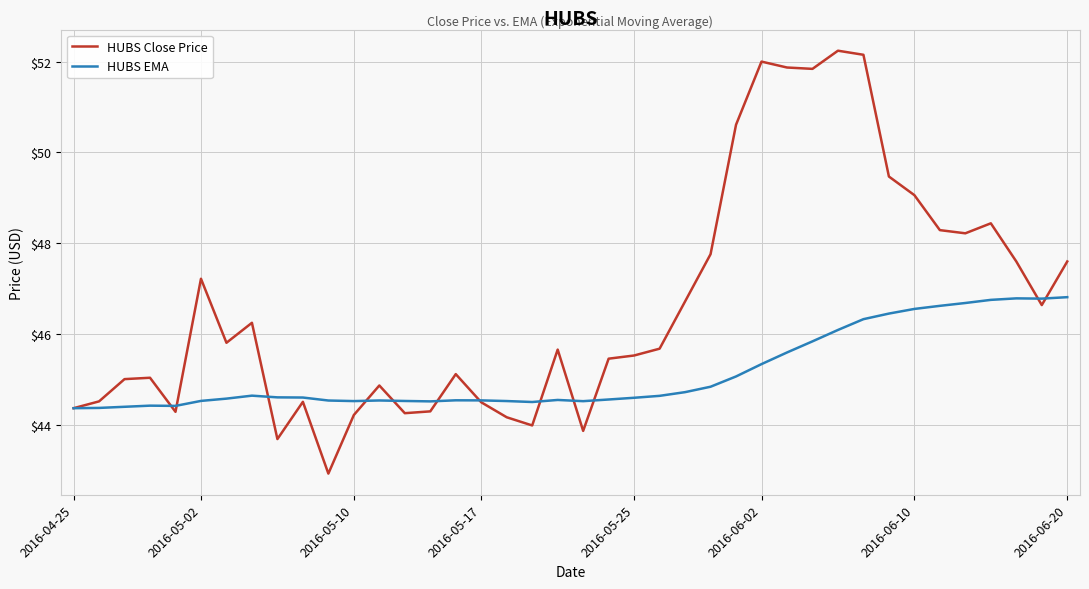

True or false: HUBS Close Price has more than 2 points higher than both neighbors.

True